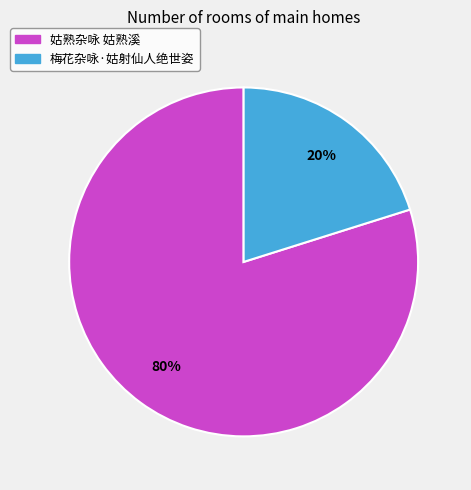

Combined, do 梅花杂咏·姑射仙人绝世姿 and 姑熟杂咏 姑熟溪 account for over 50%?

Yes